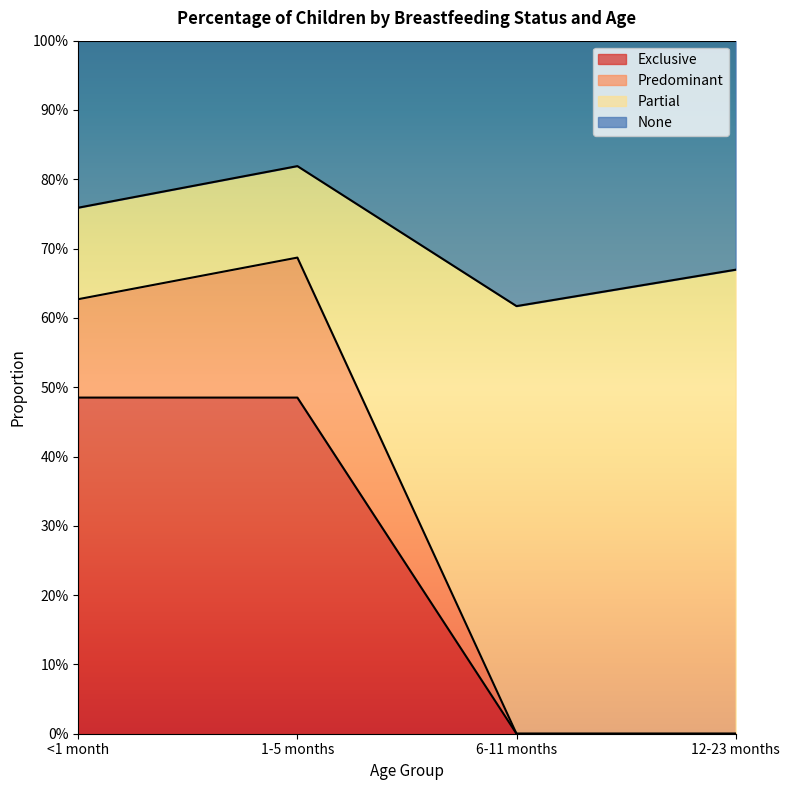

Count the Predominant values in the range 0 to 1.

4